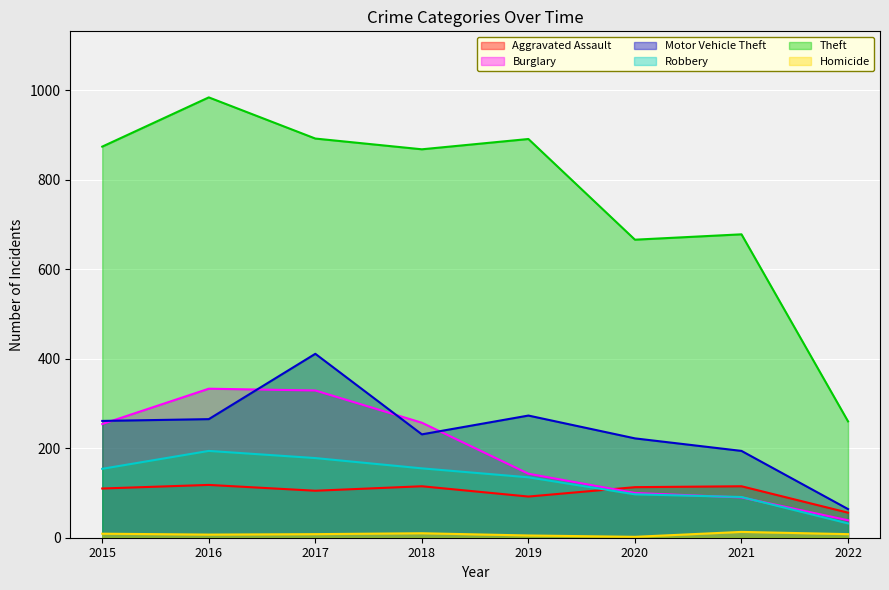

How many lines are shown in the chart?

6